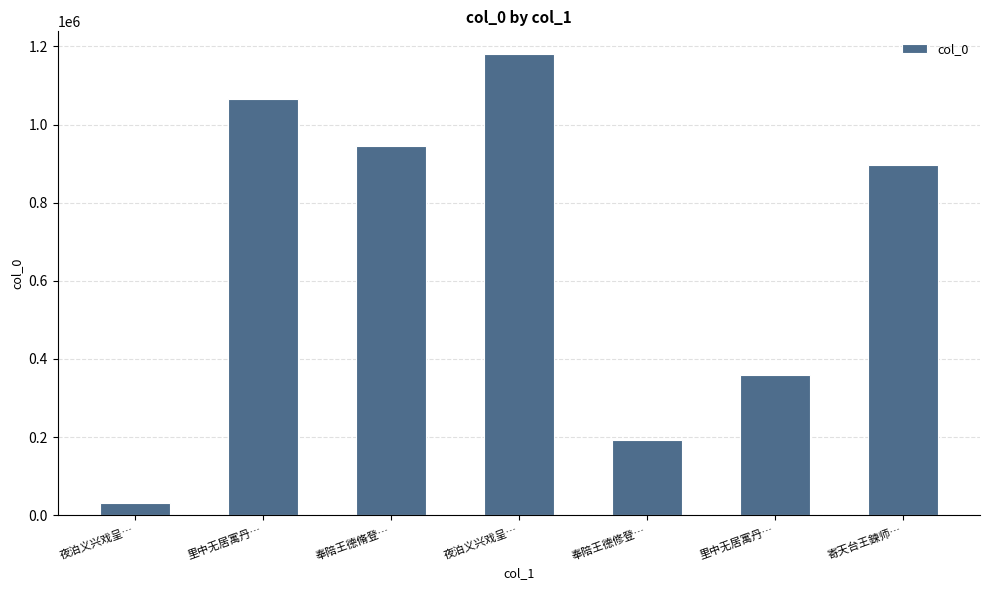

Which label corresponds to the smallest value in the chart?

夜泊义兴戏呈…